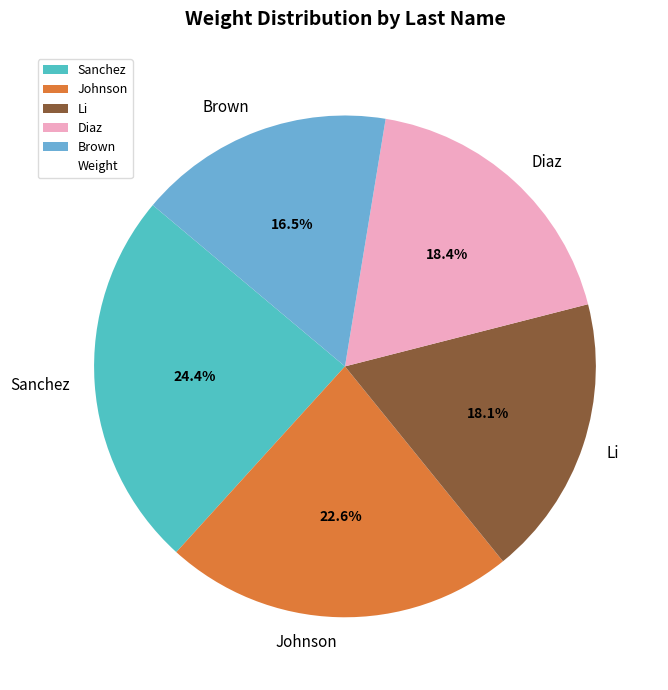

Which category has the smallest portion of the pie?

Brown